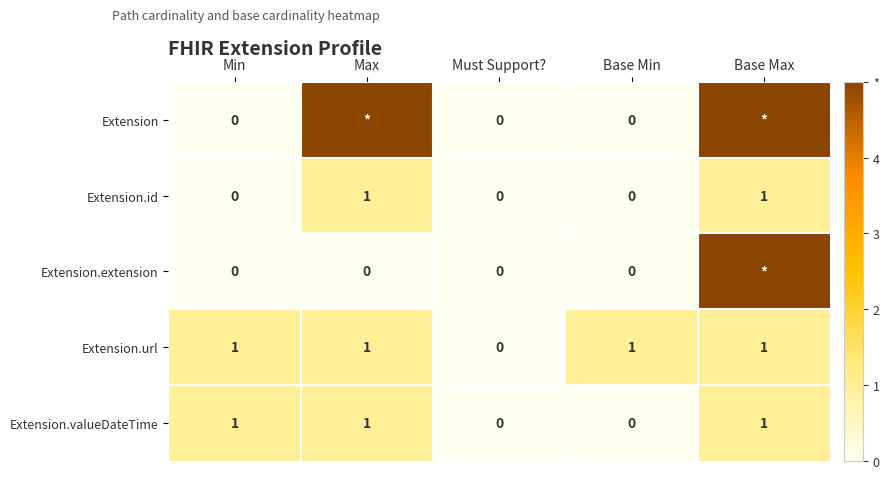

What is the sum of all Extension.url values?

4